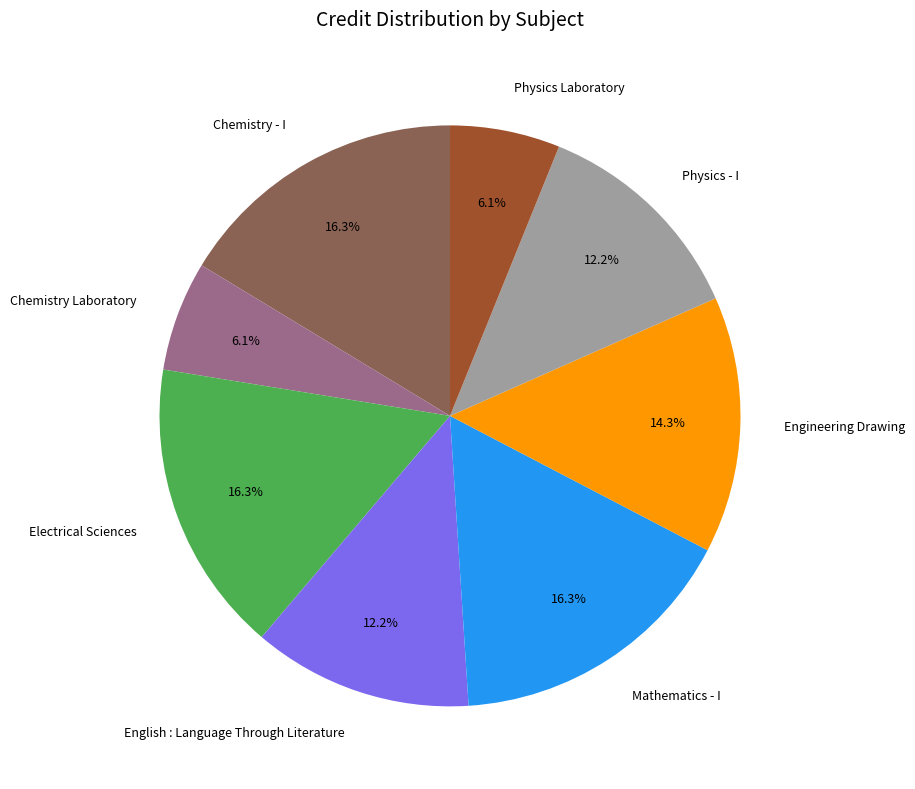

How many segments does this pie chart have?

8